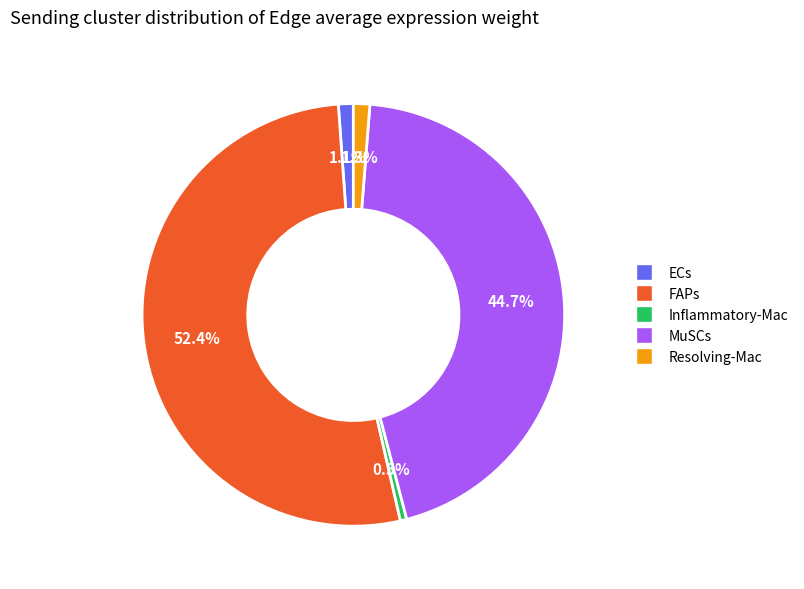

To the nearest percent, what portion does FAPs represent?

52%